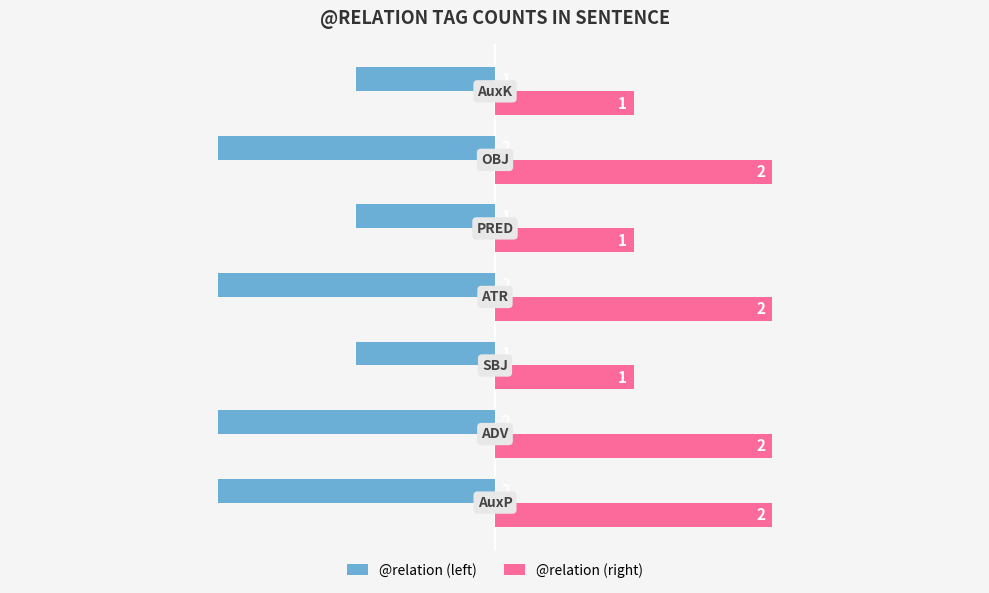

How many @relation (right) values are between 1 and 2?

7